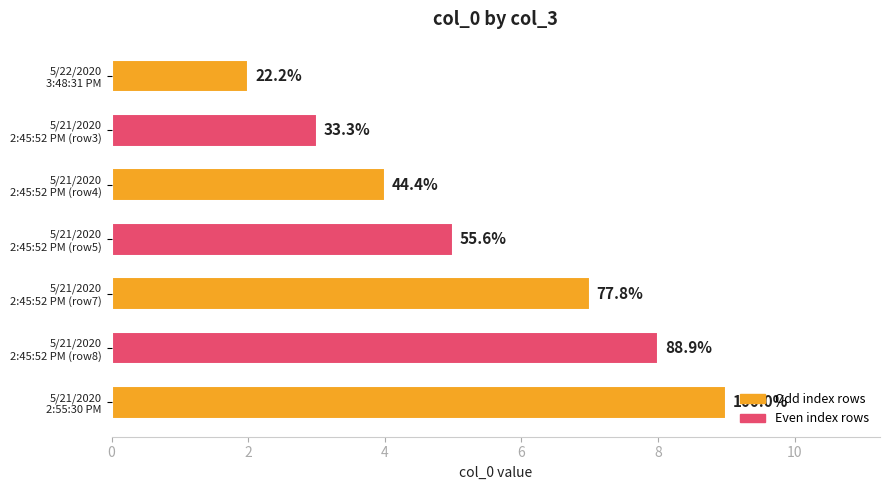

What is the smallest value displayed?

2